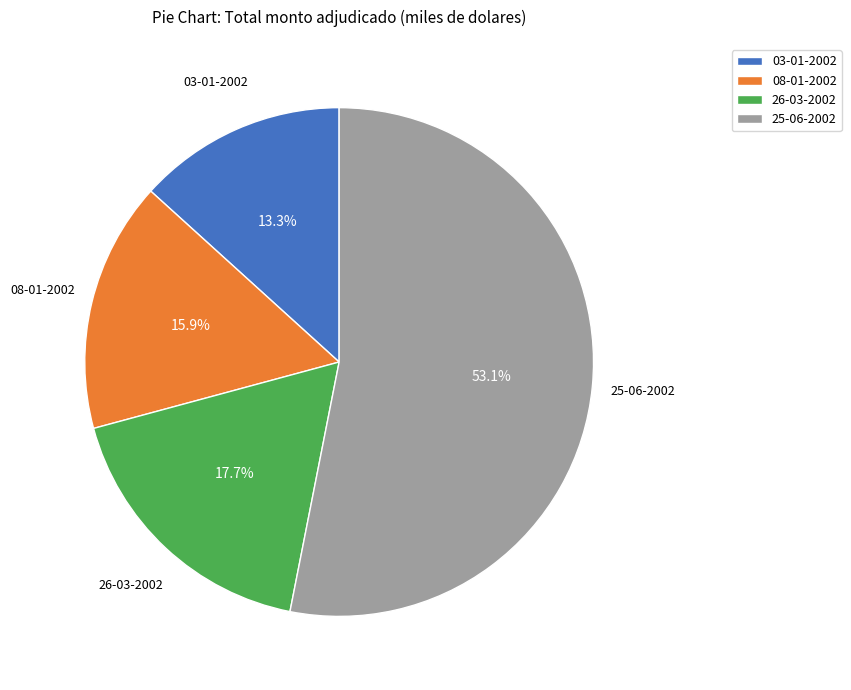

What percentage is the 26-03-2002 slice, to the nearest percent?

18%